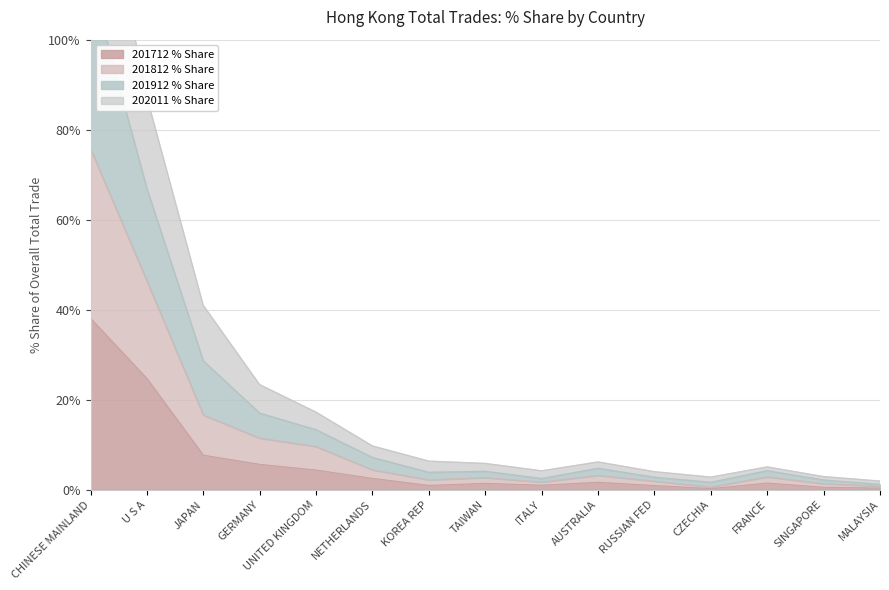

How many interior local valleys does the 201812 % Share series have?

3